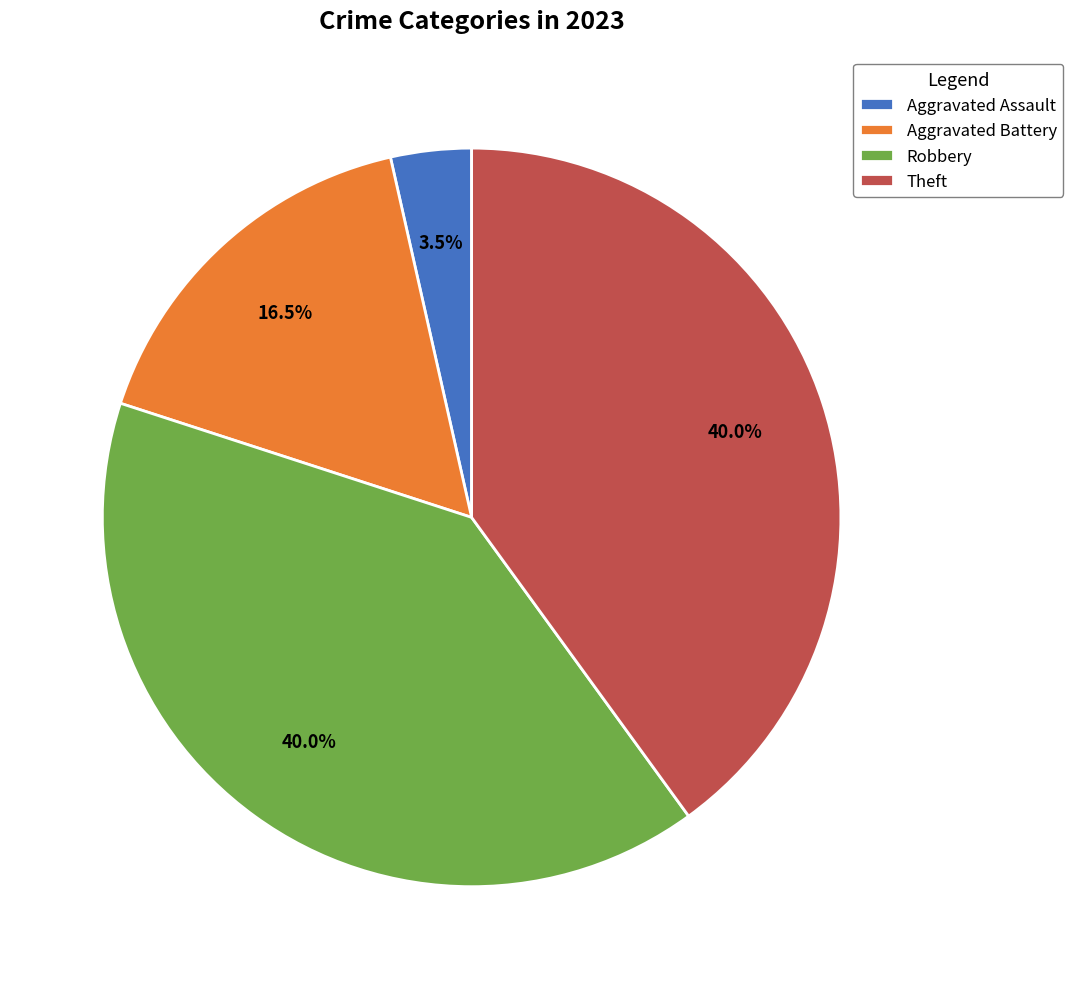

Approximately how many times larger is the value at Aggravated Assault compared to Theft?

0.1